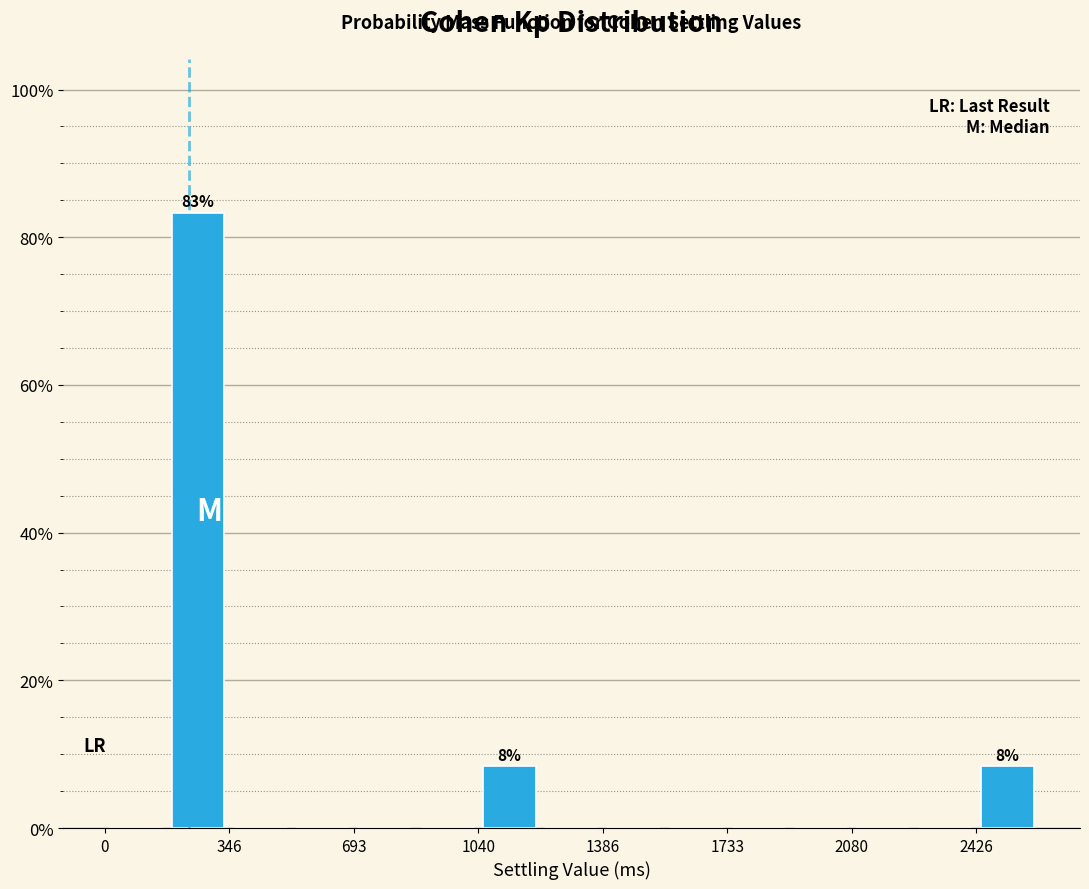

Read against the x-axis, roughly where is the centre of the tallest bar?

250